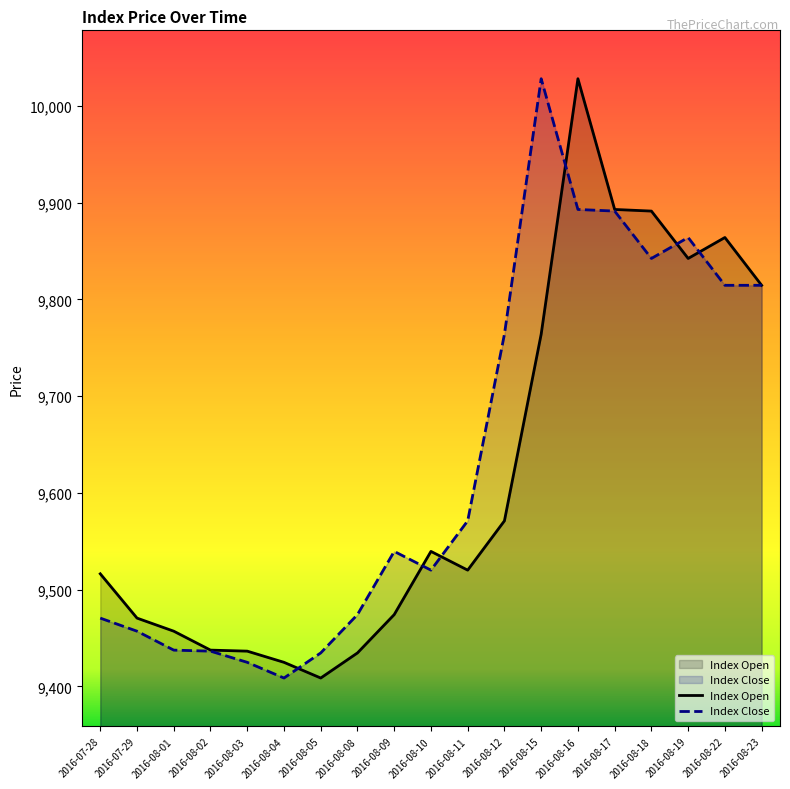

At 2016-08-22, list the series in order from smallest to largest.

Index Close, Index Open